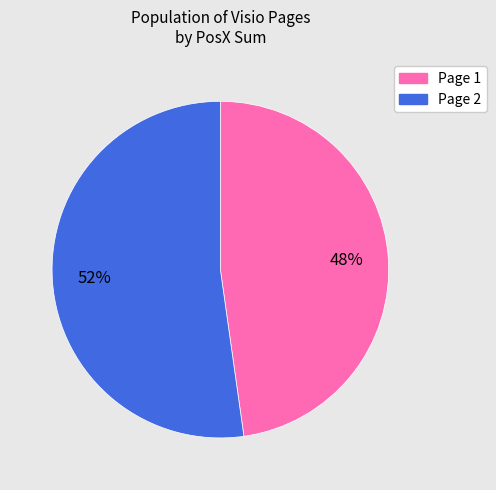

Is the sum of Page 1 and Page 2 greater than half?

Yes